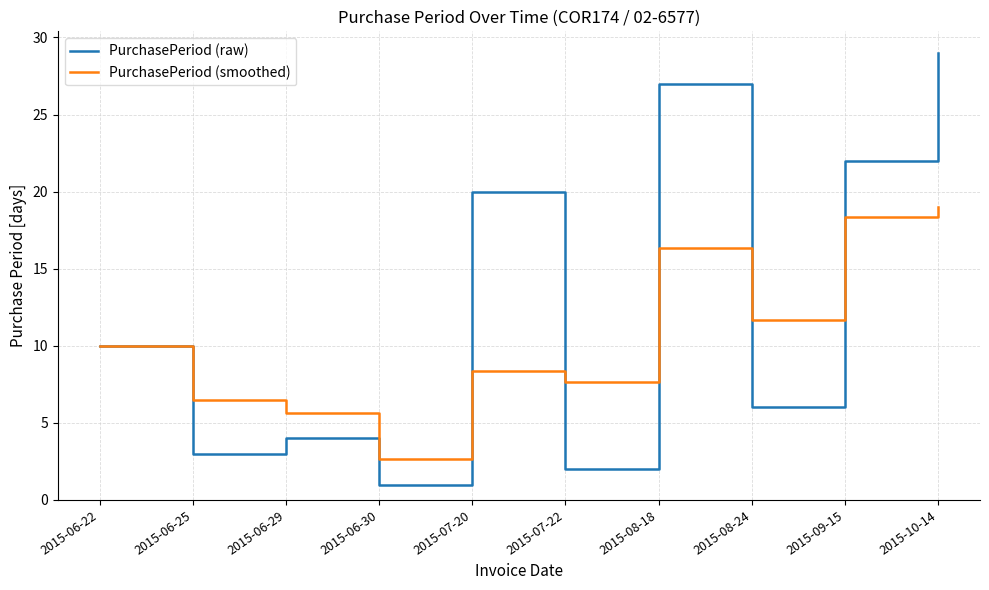

Where is the first local maximum for PurchasePeriod (smoothed)?

2015-07-20